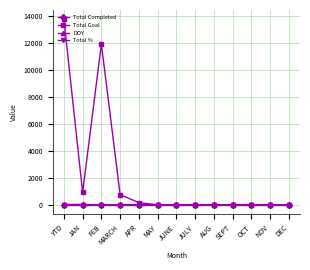

Where is Total Goal nearest to the value 6860?

FEB